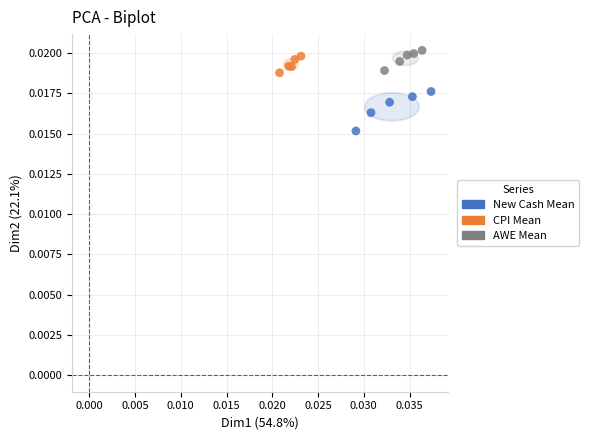

Which series contains the lowest Y value?

New Cash Mean